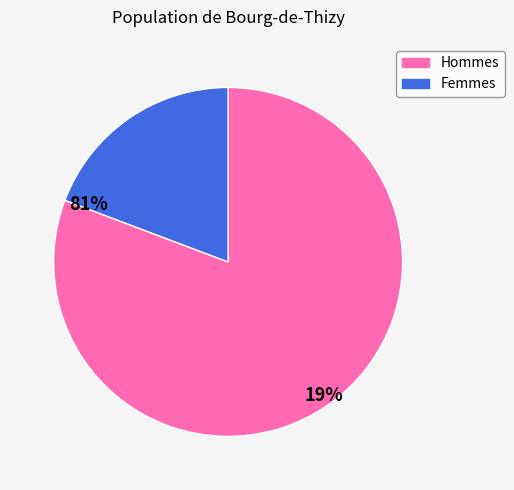

Does any single category account for the majority?

Yes